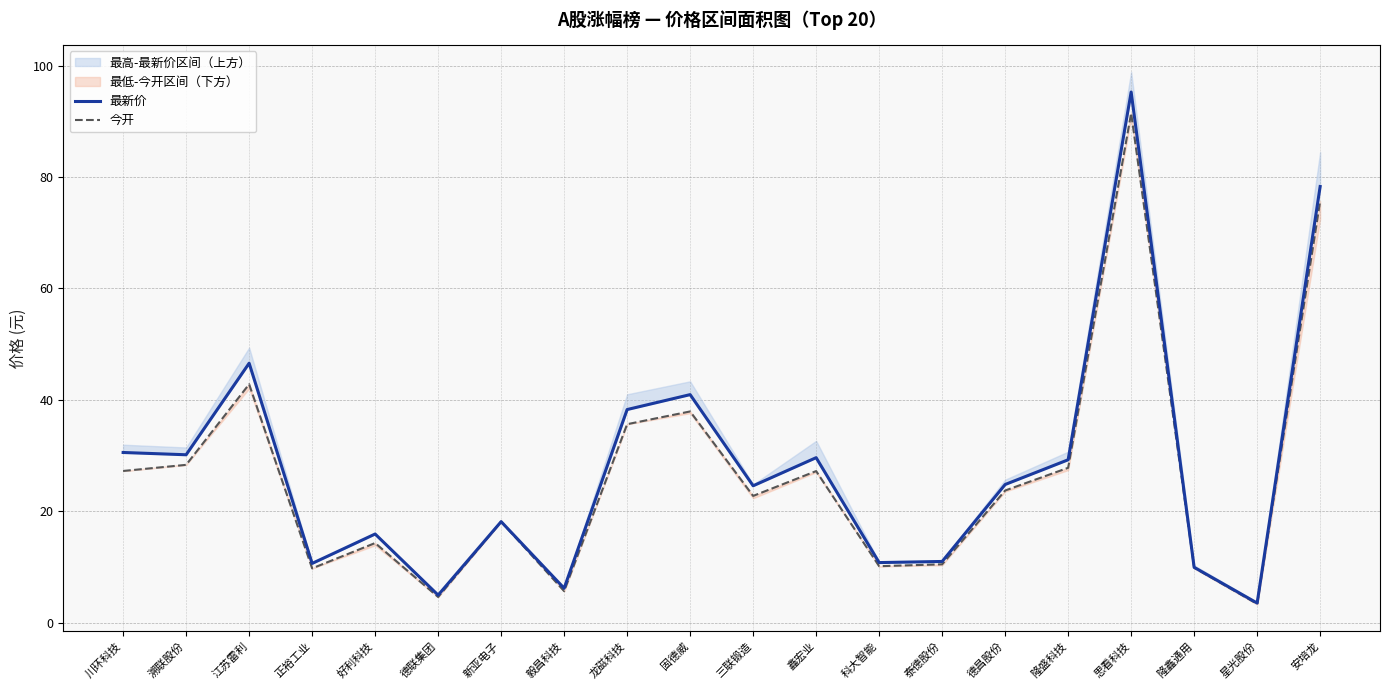

What is the average value of the 今开 series?

26.3